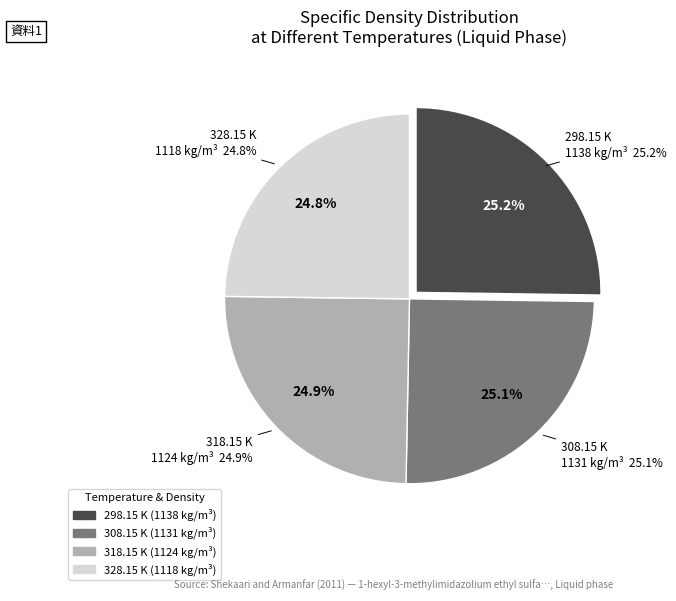

What percentage is the 298.15 K
1138 kg/m³ slice, to the nearest percent?

25%